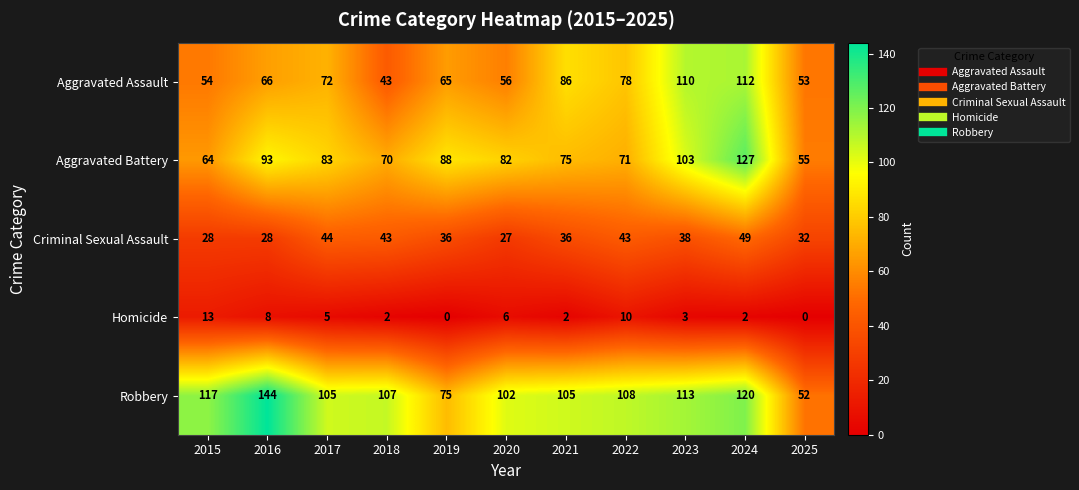

At how many categories does at least one series exceed 91?

9